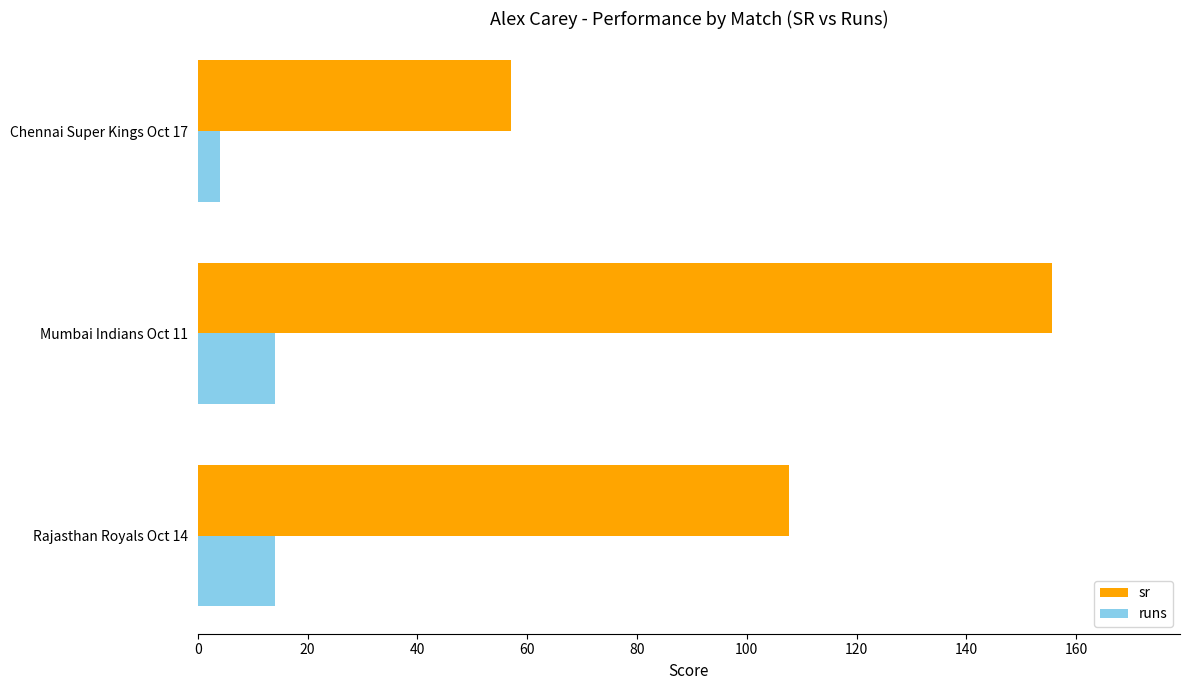

What is the lowest value of the runs series?

4.0